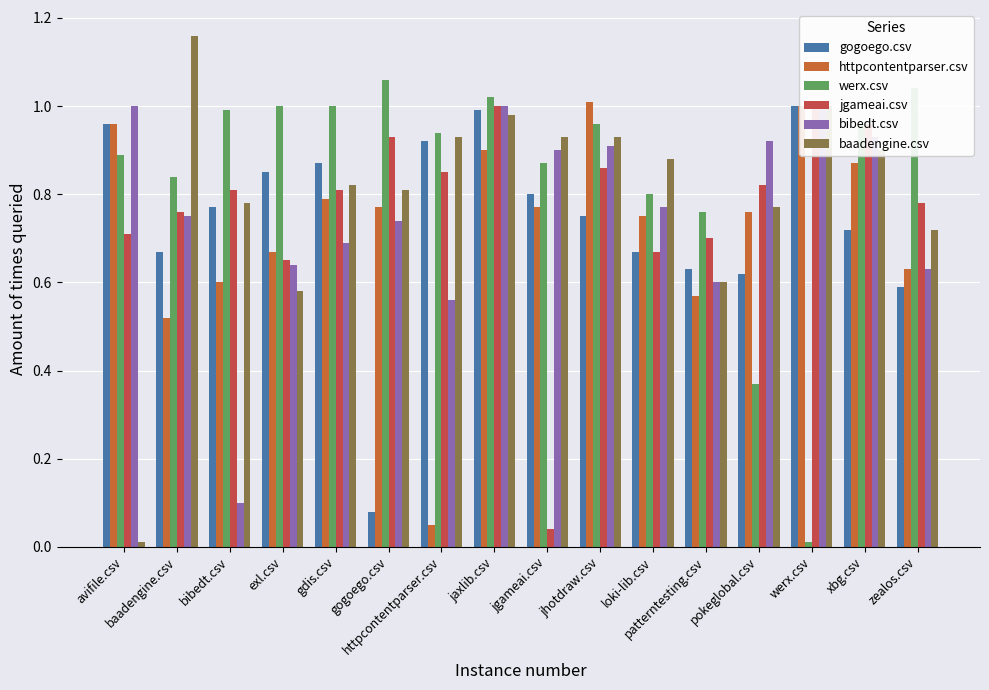

Rank the series by their maximum value, from lowest to highest.

gogoego.csv, jgameai.csv, bibedt.csv, httpcontentparser.csv, werx.csv, baadengine.csv